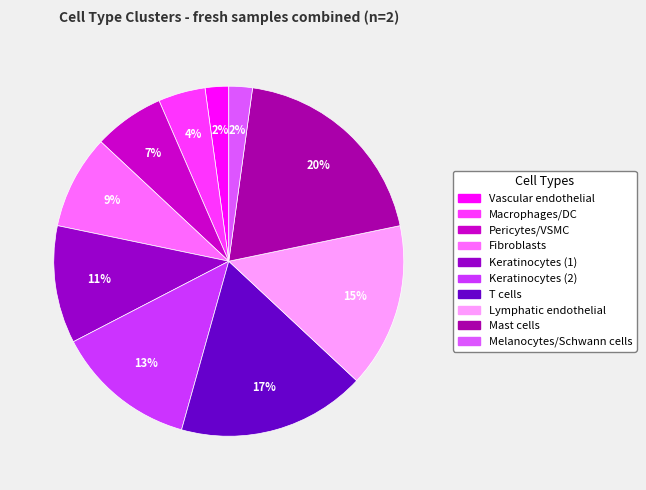

How many segments does this pie chart have?

10